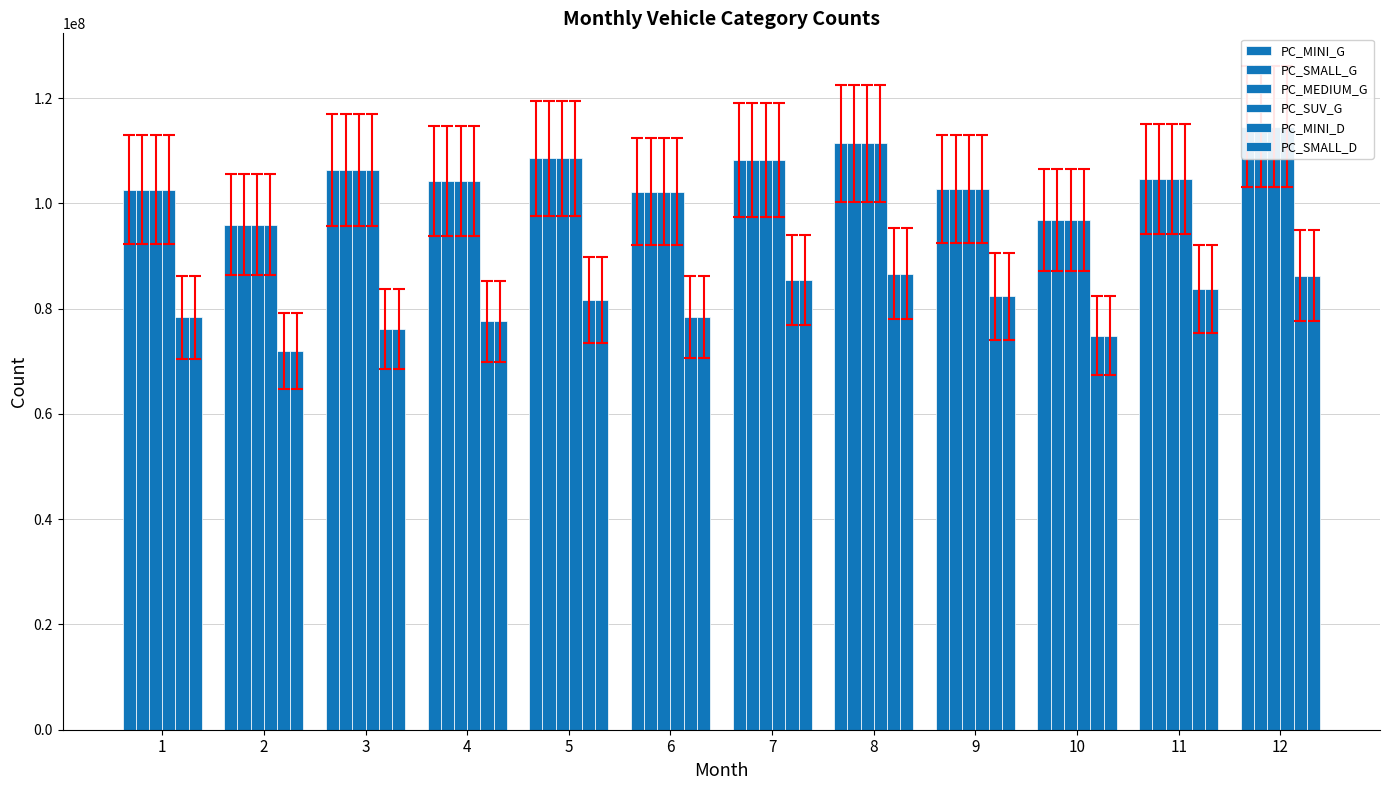

How many bars are there in total?

72